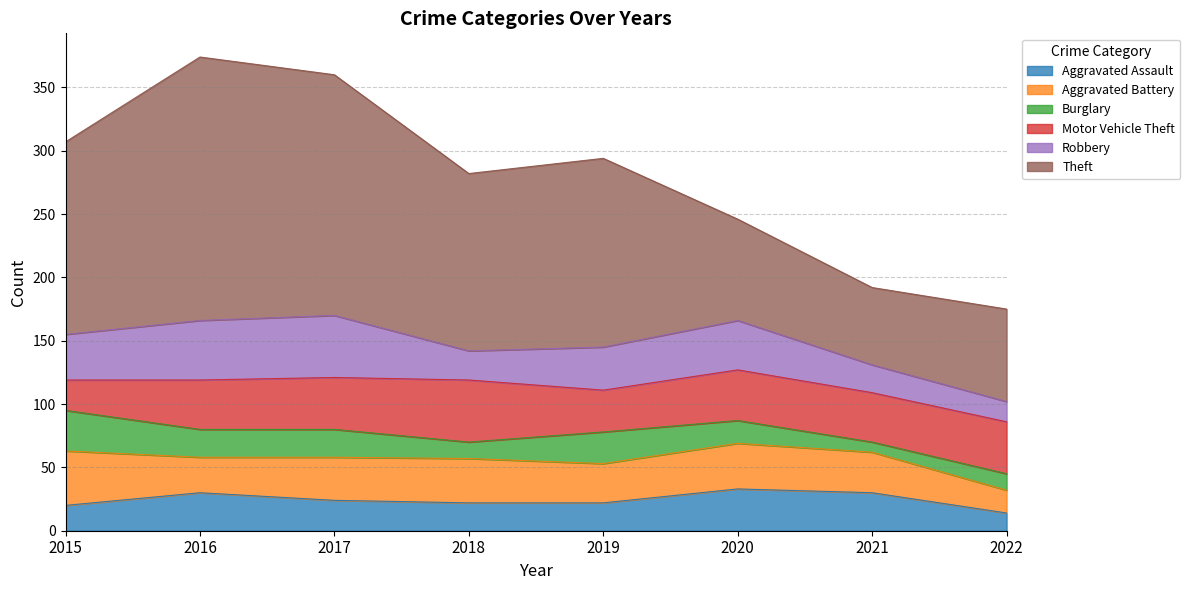

How many values in the Theft series are below 149?

4